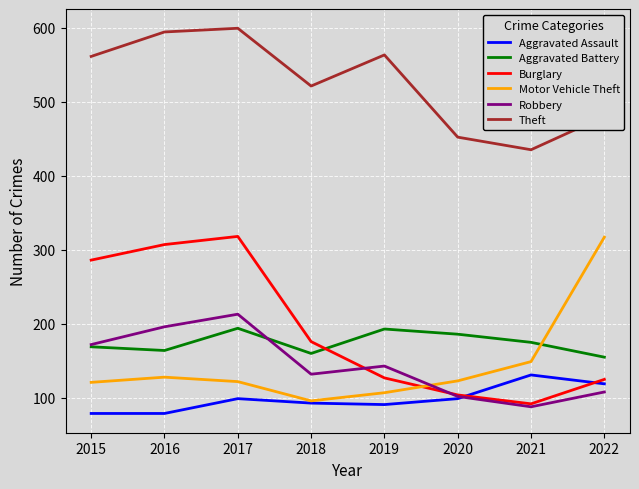

What is the lowest value of the Motor Vehicle Theft series?

96